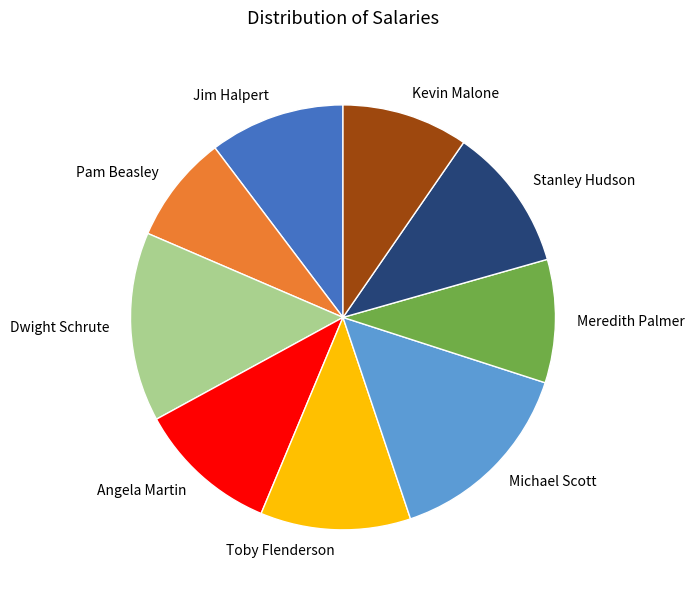

Is the sum of Michael Scott and Meredith Palmer greater than half?

No